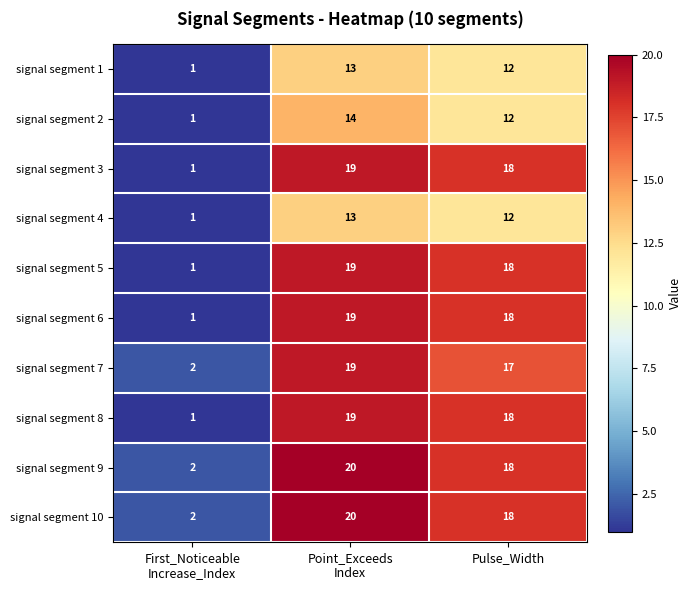

What is the minimum value shown in the chart?

1